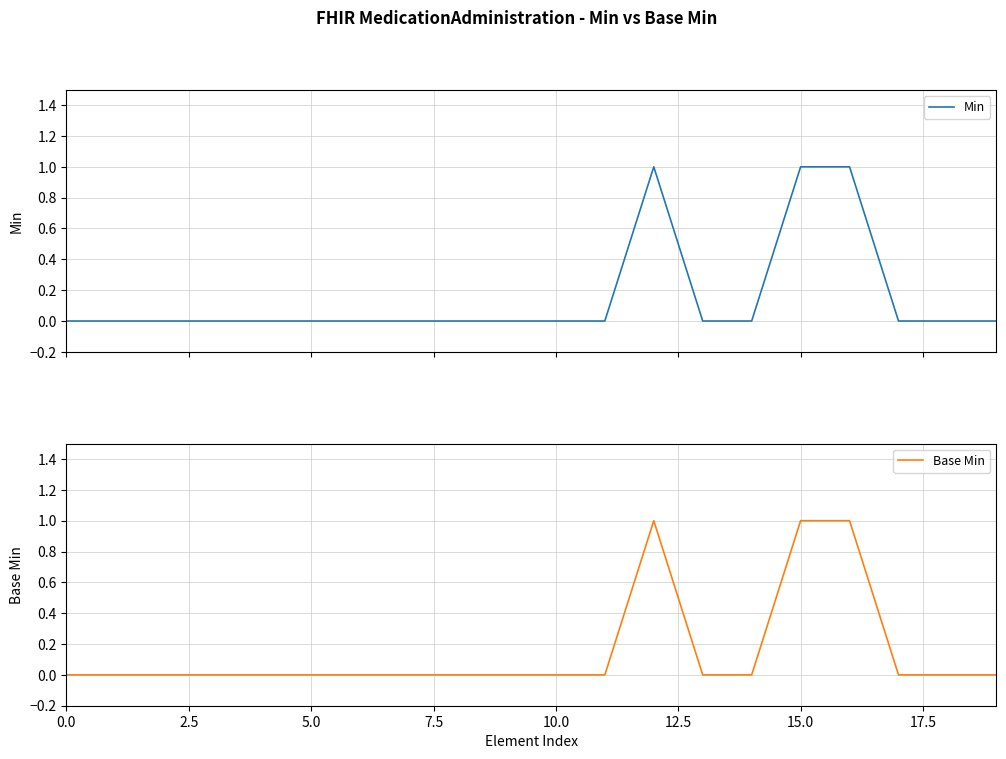

What is the difference between the maximum and second lowest values in the Min series?

1